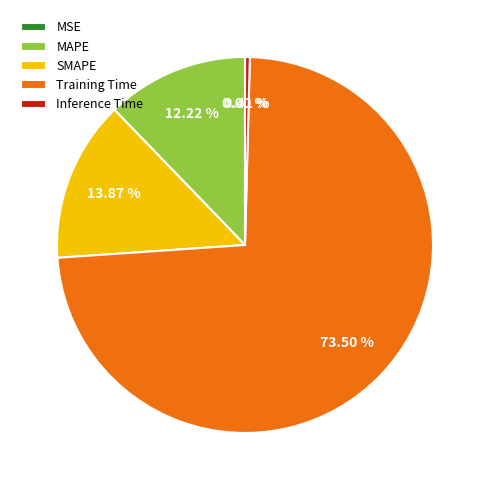

To the nearest percent, what is the average slice percentage?

20%